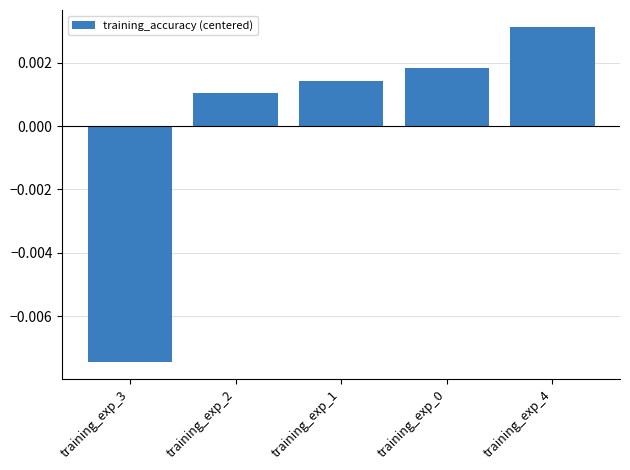

What is the label of the 2nd bar from the left?

training_exp_2